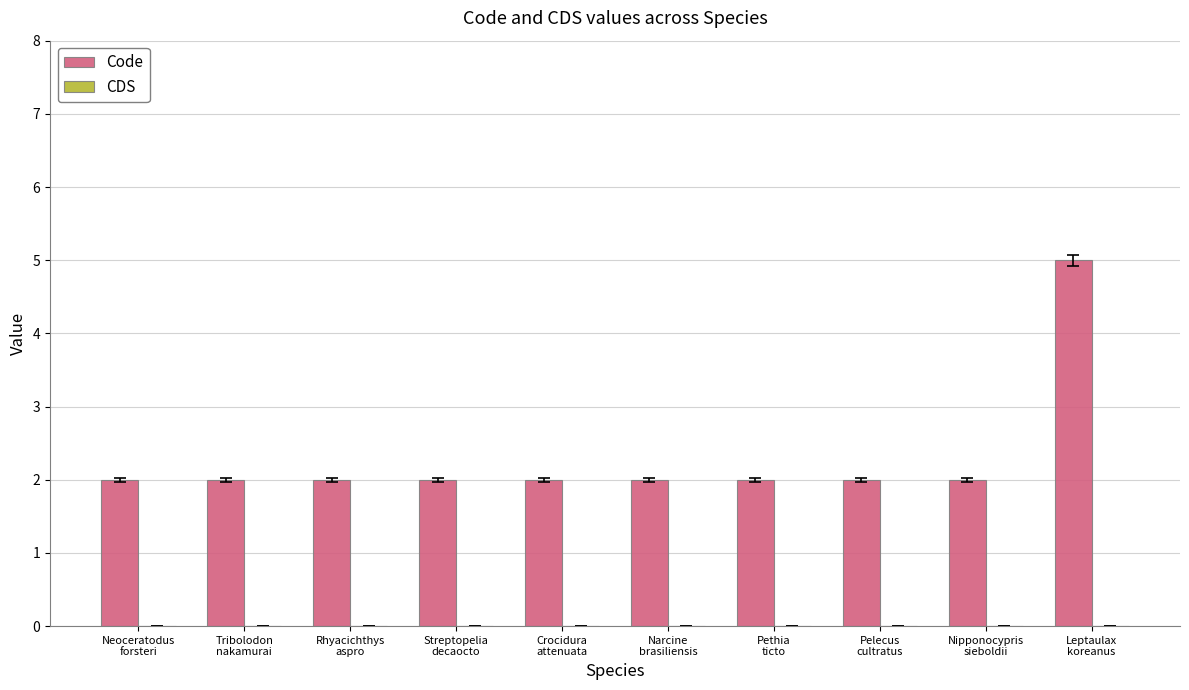

What is the greatest value displayed?

5